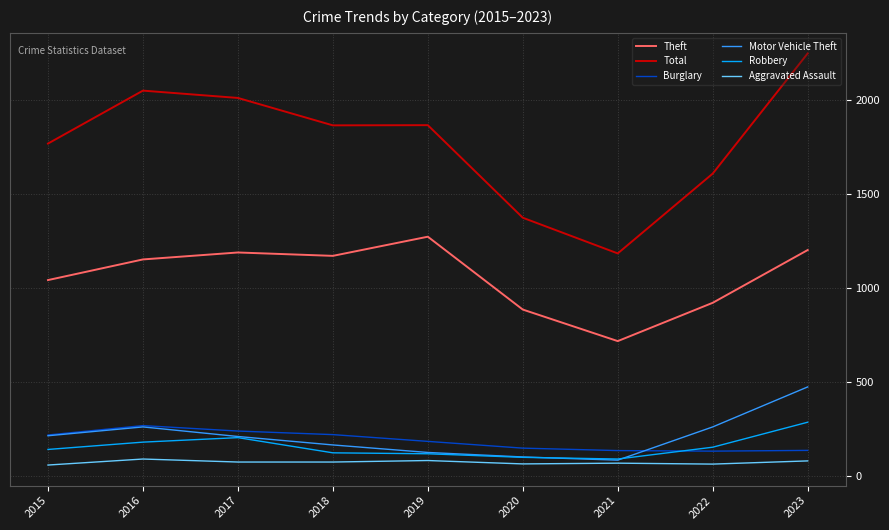

What is the difference between the Burglary values at 2020 and 2018?

72